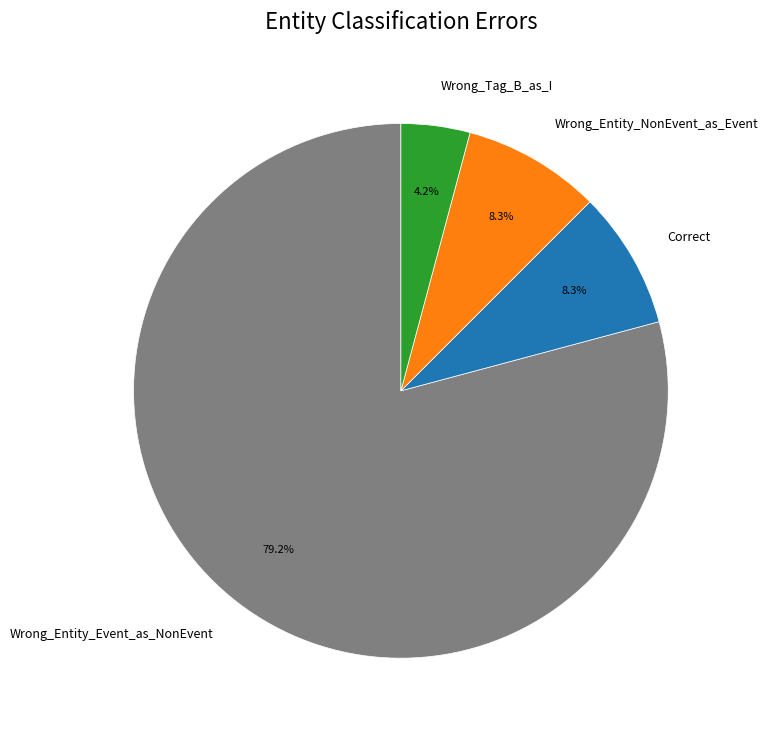

What is the smallest slice in the pie chart?

Wrong_Tag_B_as_I